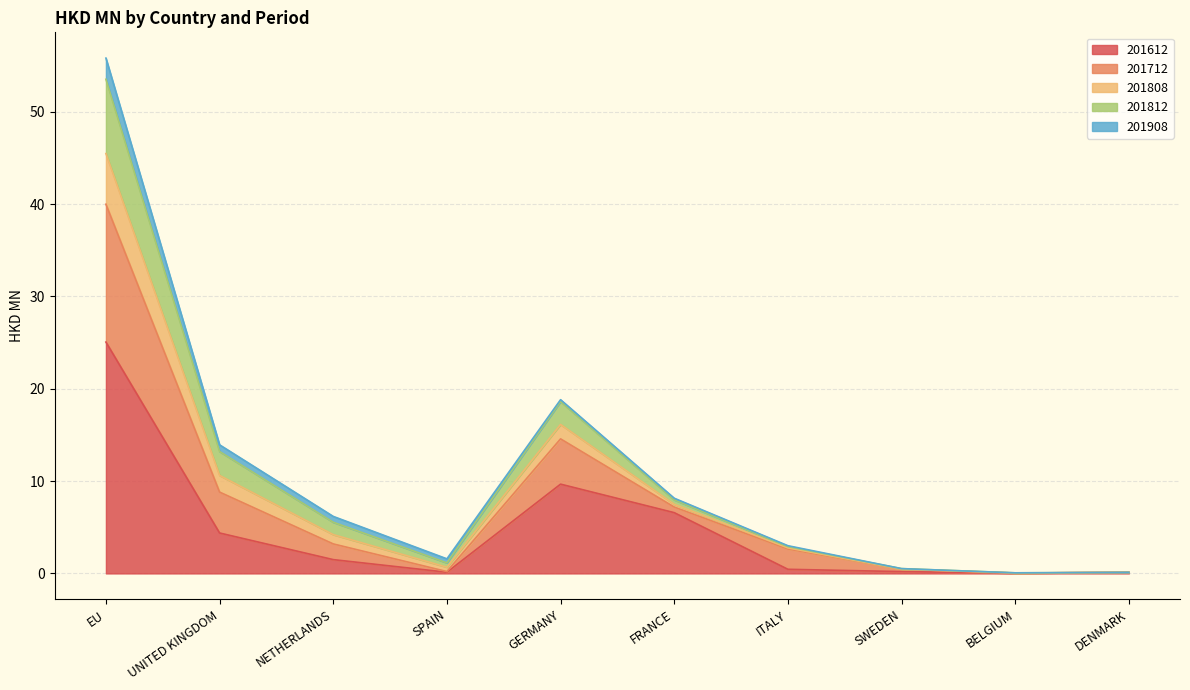

What is the total value across all series at EU?

55.8